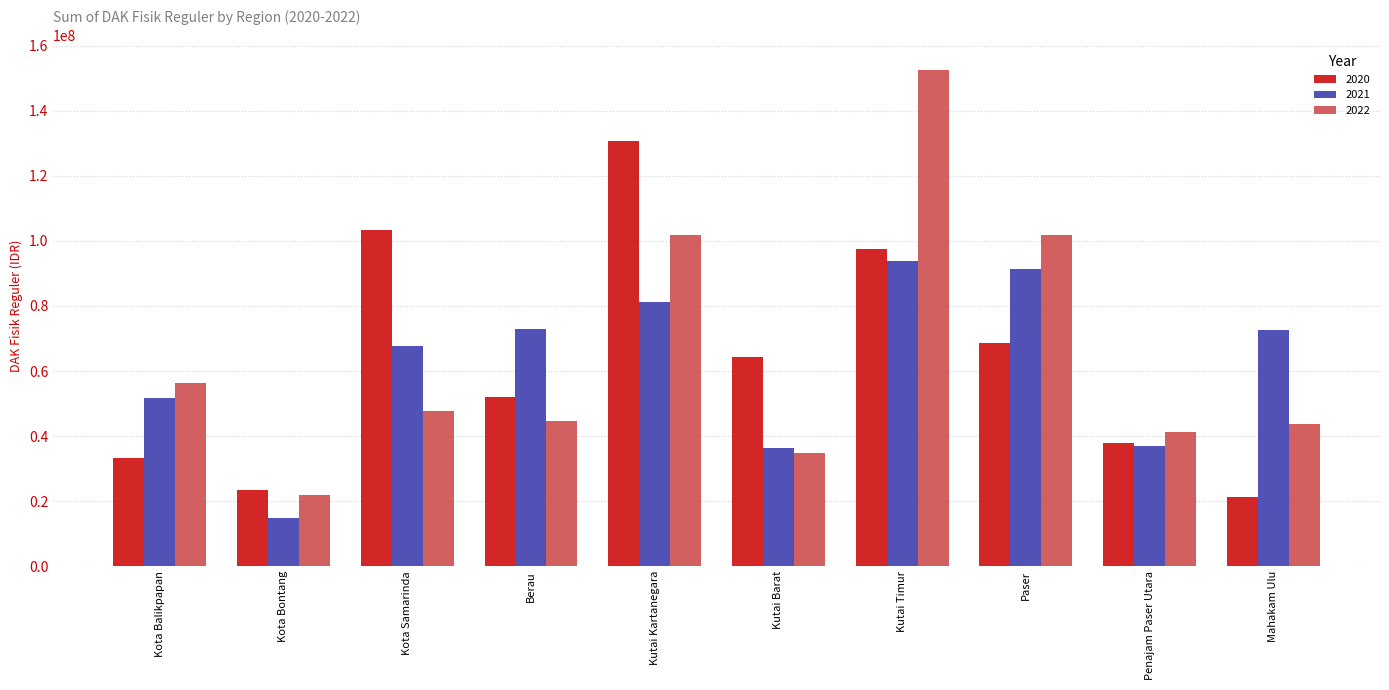

The value of 2021 at Kutai Barat is 59682068. True or false?

False